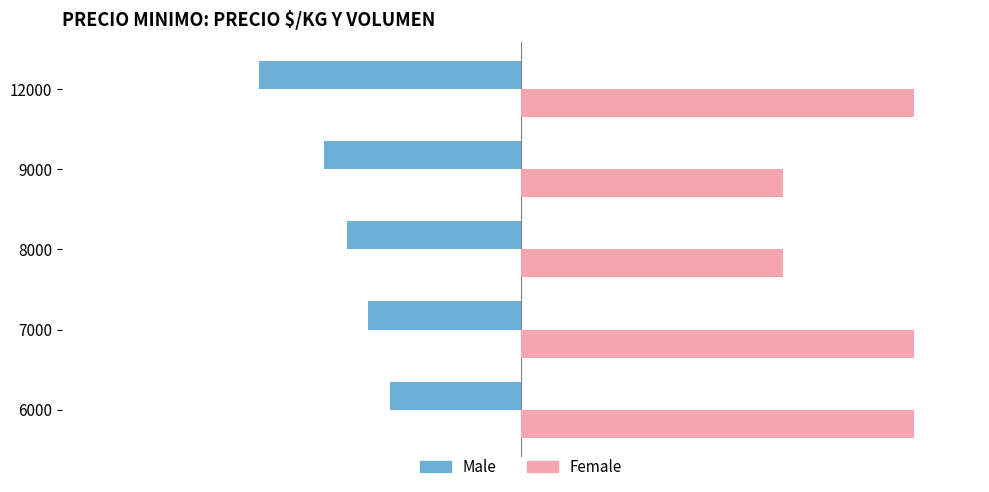

What is the minimum value for Male?

-200